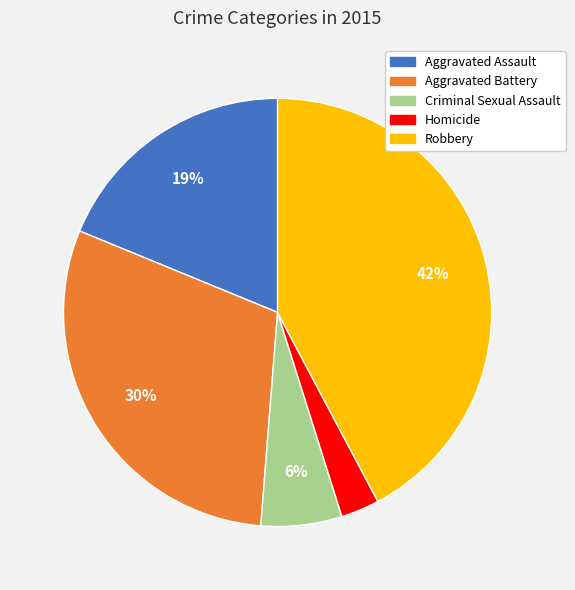

Is it true that Criminal Sexual Assault is 18% of the pie?

False